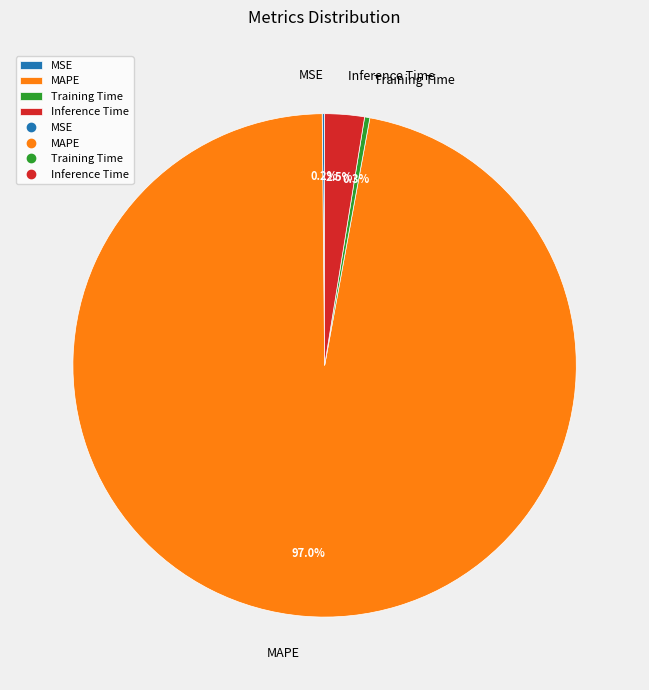

What is the largest slice in the pie chart?

MAPE